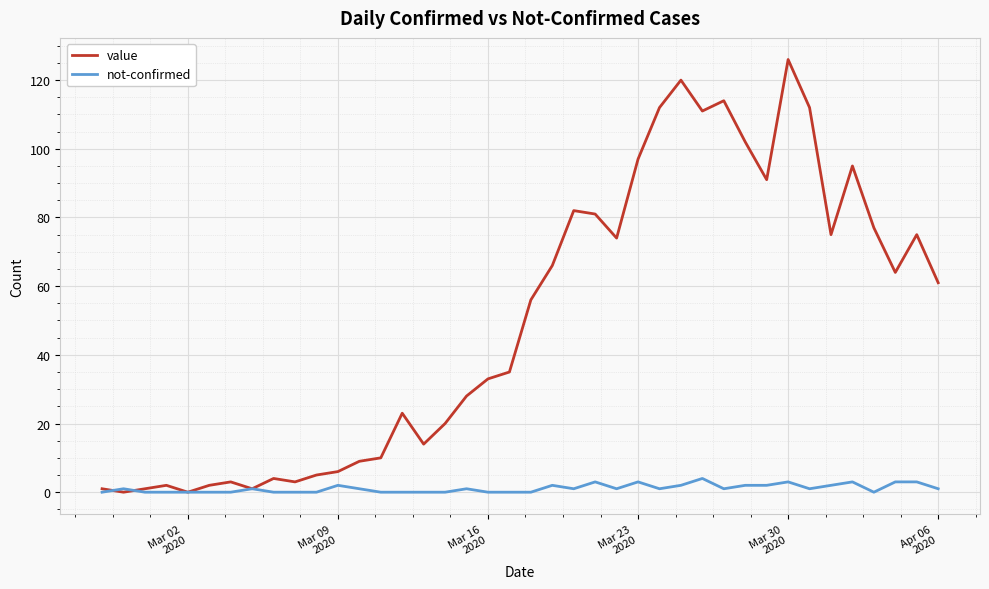

Which series has the widest spread of values?

value